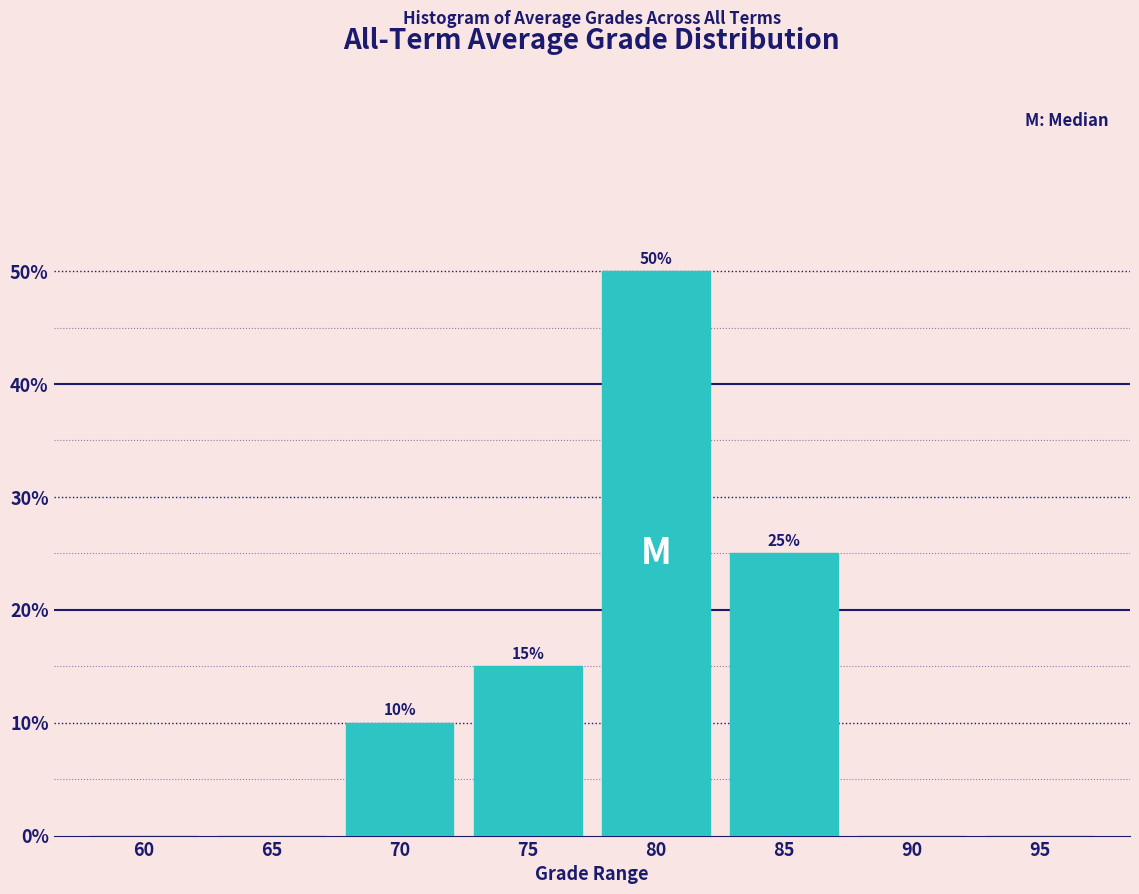

Reading left to right, transcribe all the data shown in this chart.

60=0	65=0	70=10	75=15	80=50	85=25	90=0	95=0